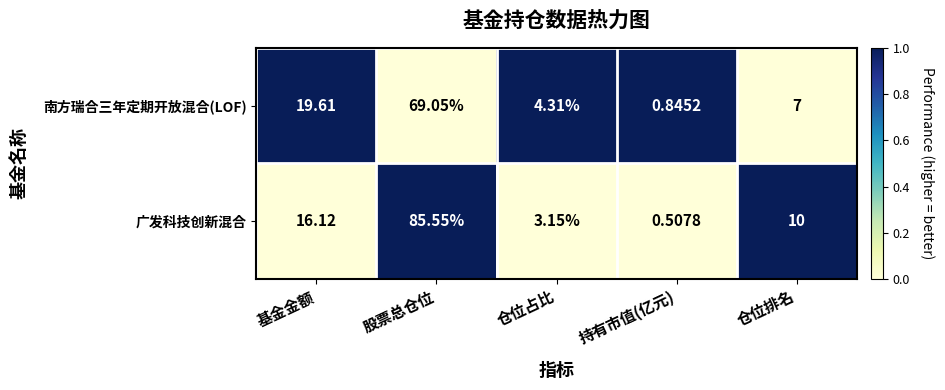

Where is 广发科技创新混合 nearest to the value 43?

基金金额